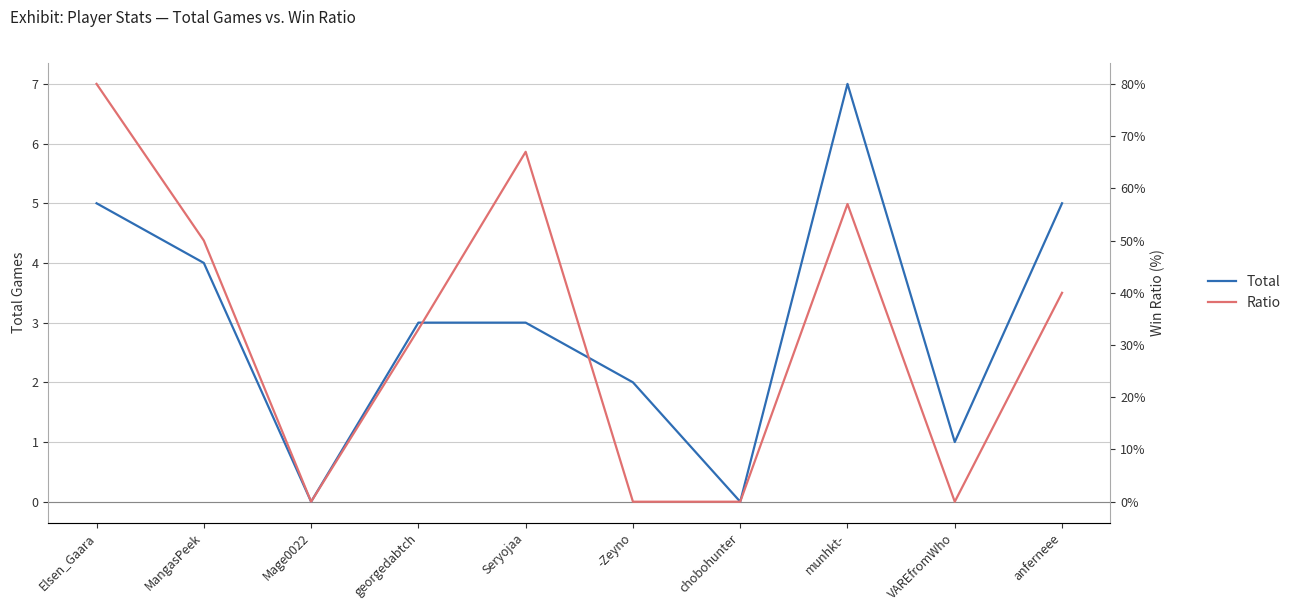

What is the total value across all series at VAREfromWho?

1